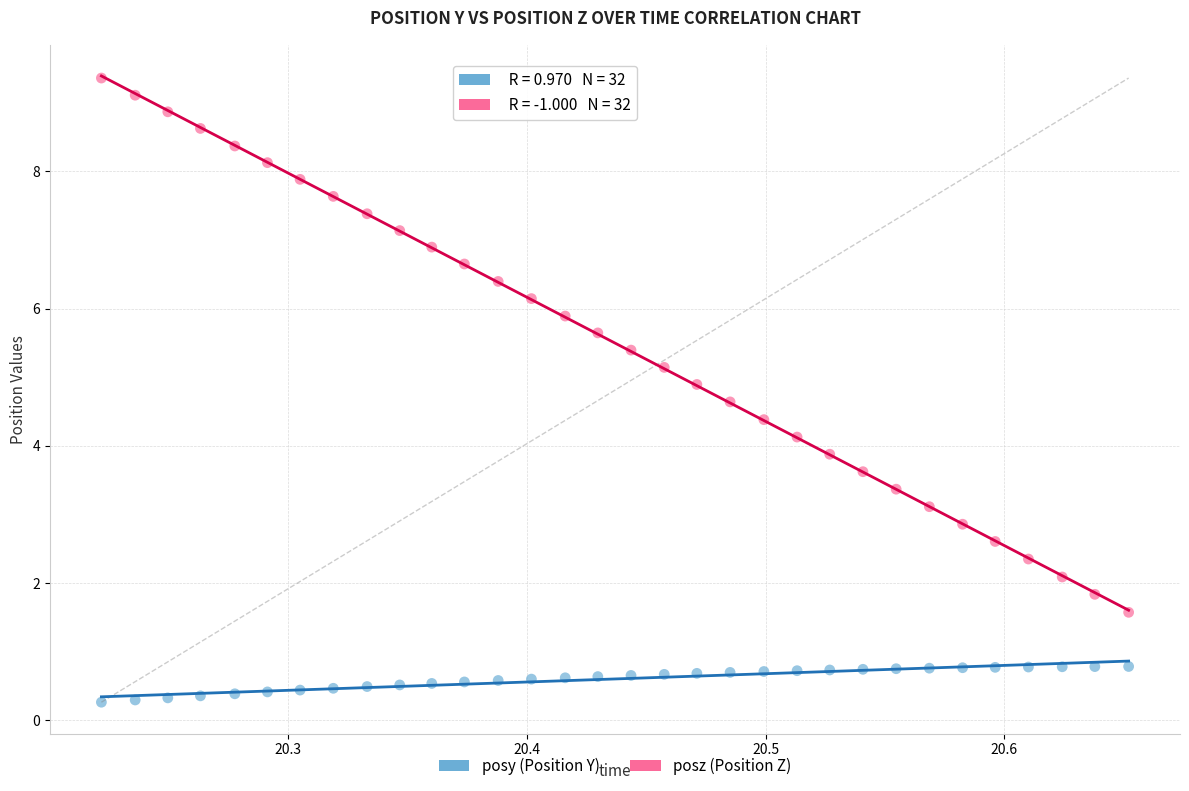

Across all data points, what is the range of Y values (max minus min)?

9.1